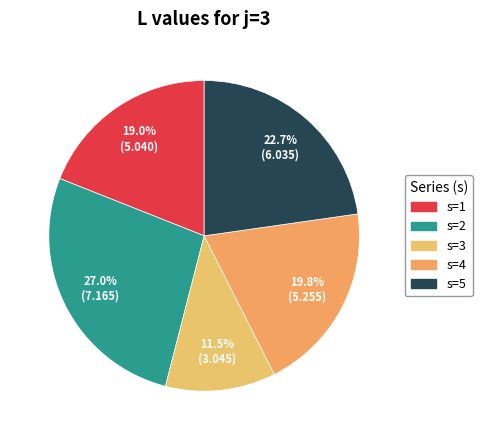

True or false: s=2 accounts for 14% of the total.

False